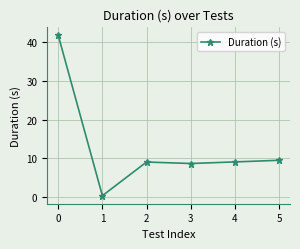

Where does the data first go above 9?

0